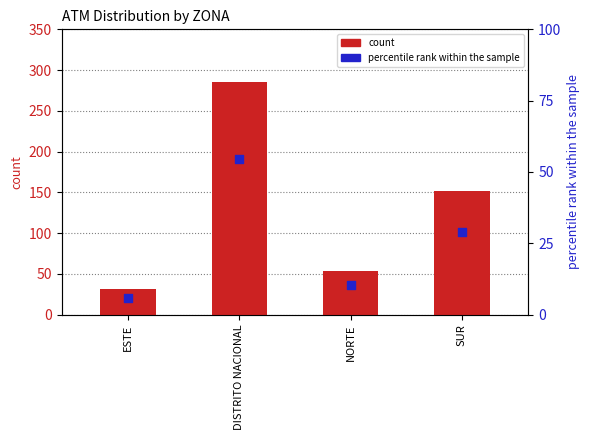

What is the total value across all series at SUR?

181.1